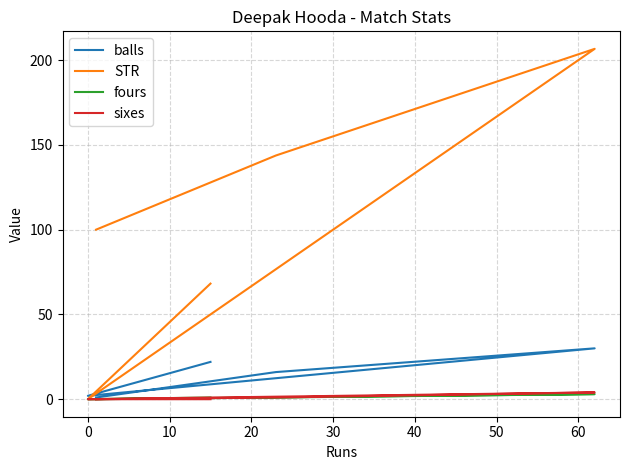

In sixes, how many points are higher than both neighbors (excluding endpoints)?

1